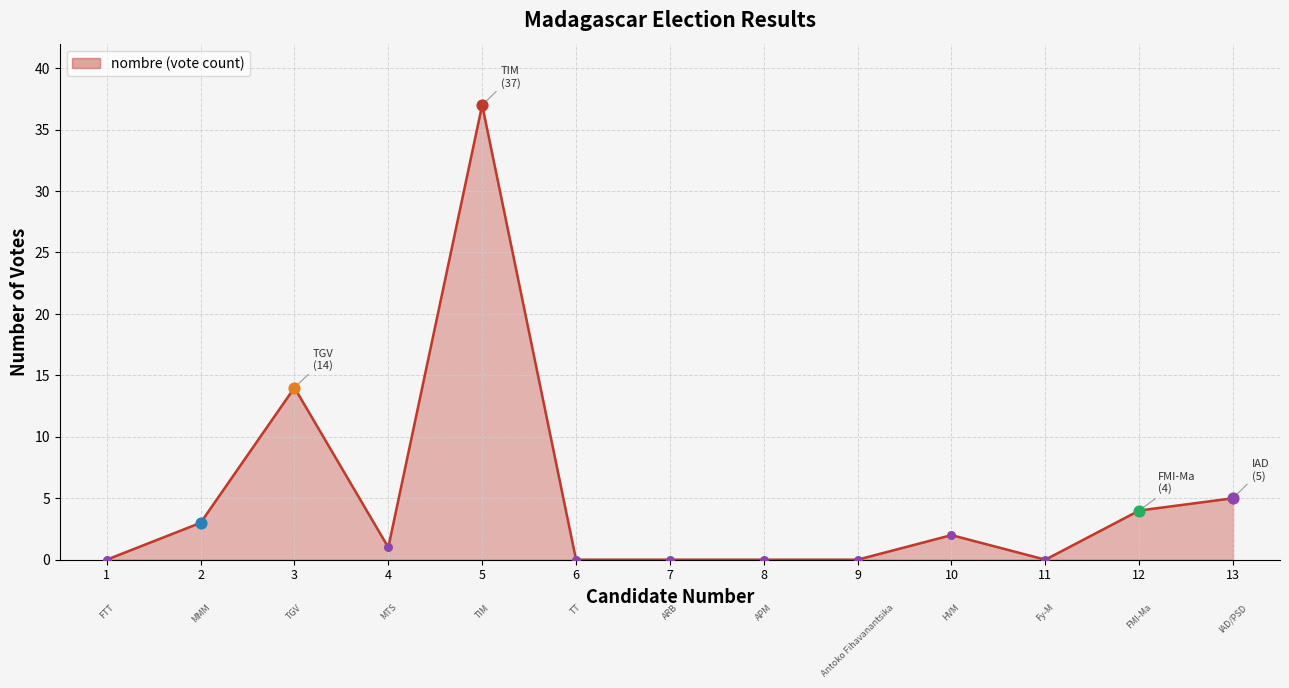

What is the change in value from 2 to 12?

+1